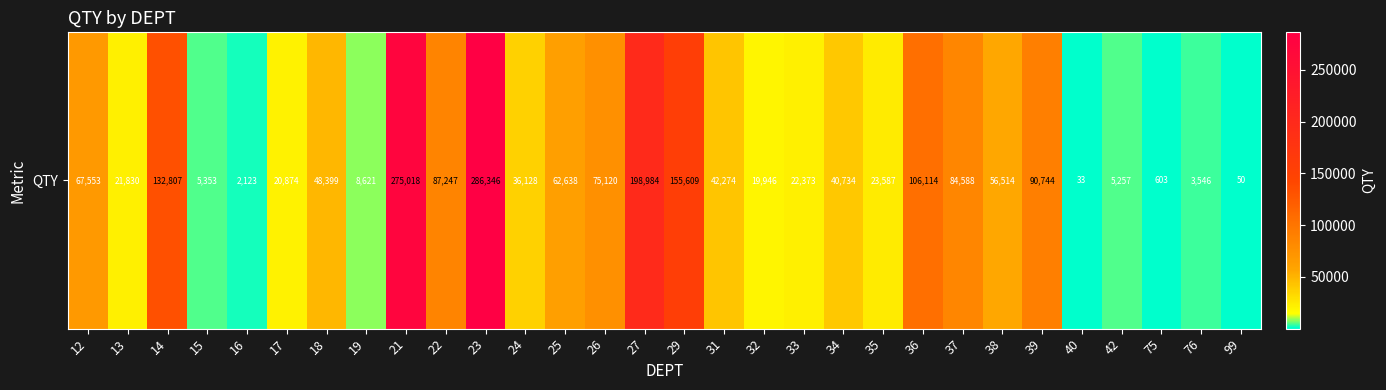

Reading left to right, what are all the values shown in this chart?

12=67553.0	13=21830.3	14=132807.0	15=5353.0	16=2123.0	17=20874.0	18=48399.0	19=8621.0	21=275018.0	22=87247.0	23=286346.1	24=36128.2	25=62638.0	26=75120.0	27=198983.8	29=155609.0	31=42274.3	32=19946.4	33=22373.1	34=40733.6	35=23586.6	36=106113.7	37=84588.1	38=56513.6	39=90744.2	40=32.6	42=5256.6	75=603.0	76=3546.0	99=50.0